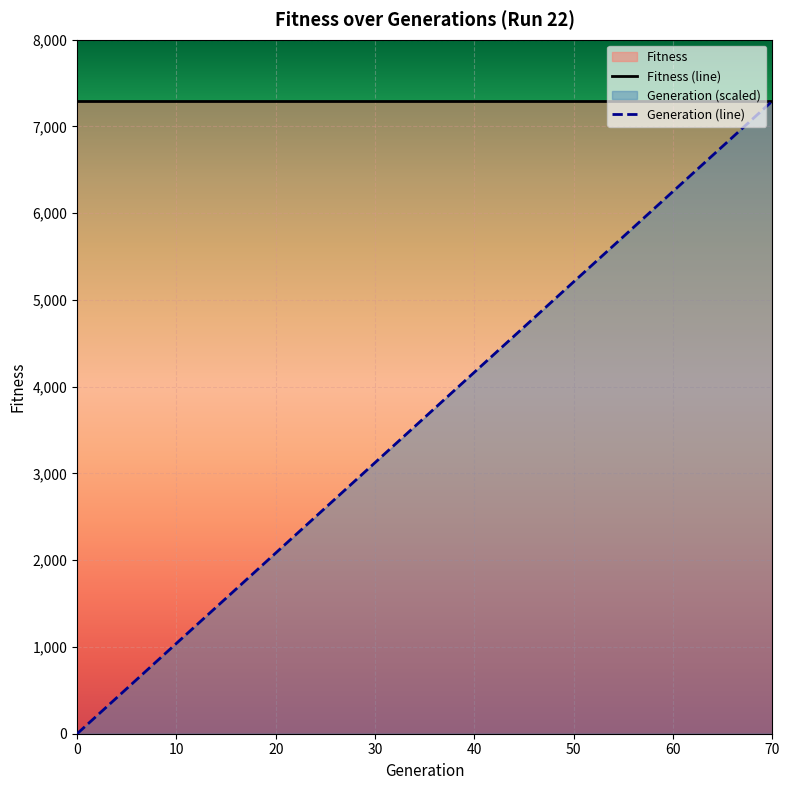

How many lines are shown in the chart?

2